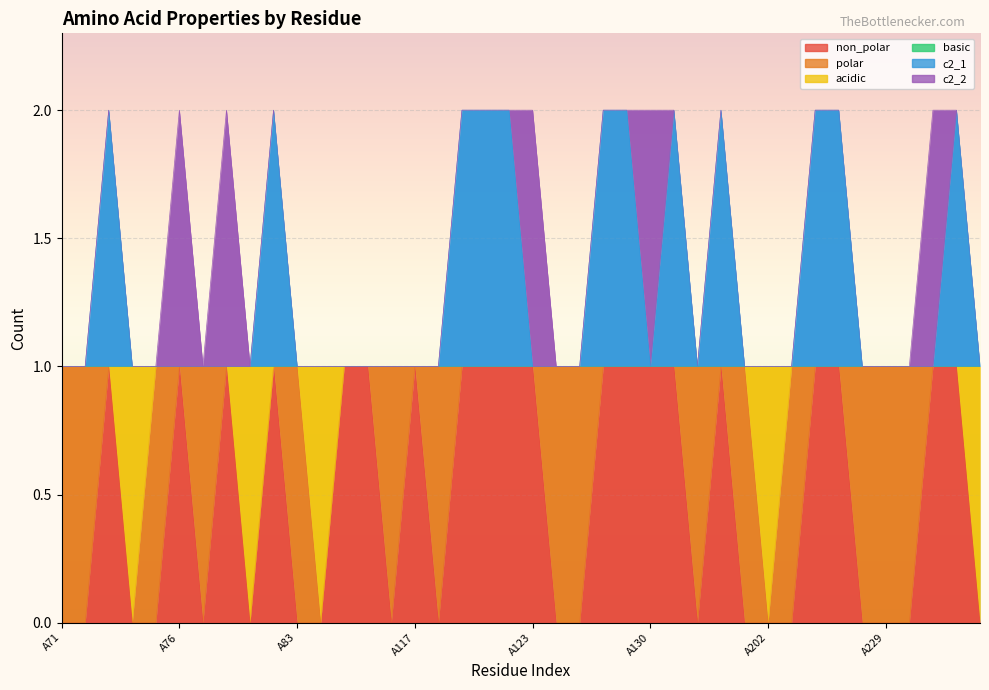

Is it true that non_polar equals 1 at A281?

True